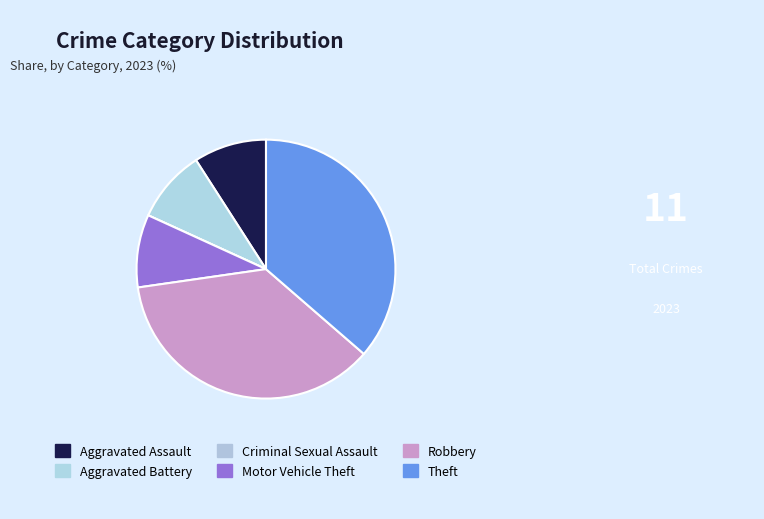

Does any single category account for the majority?

No